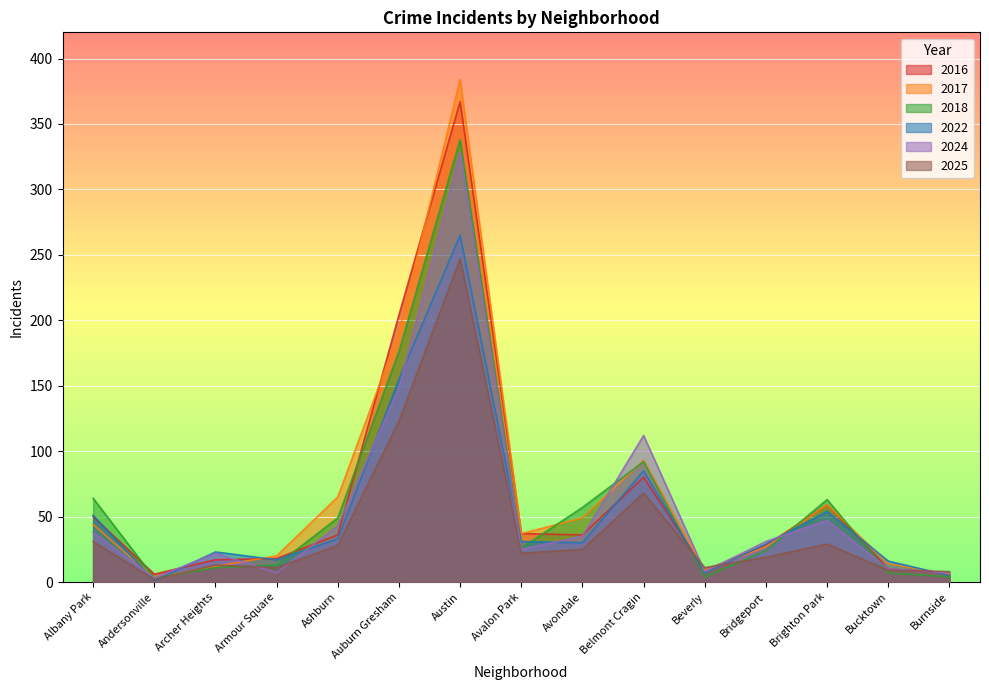

How many data points in 2018 are less than 26?

7